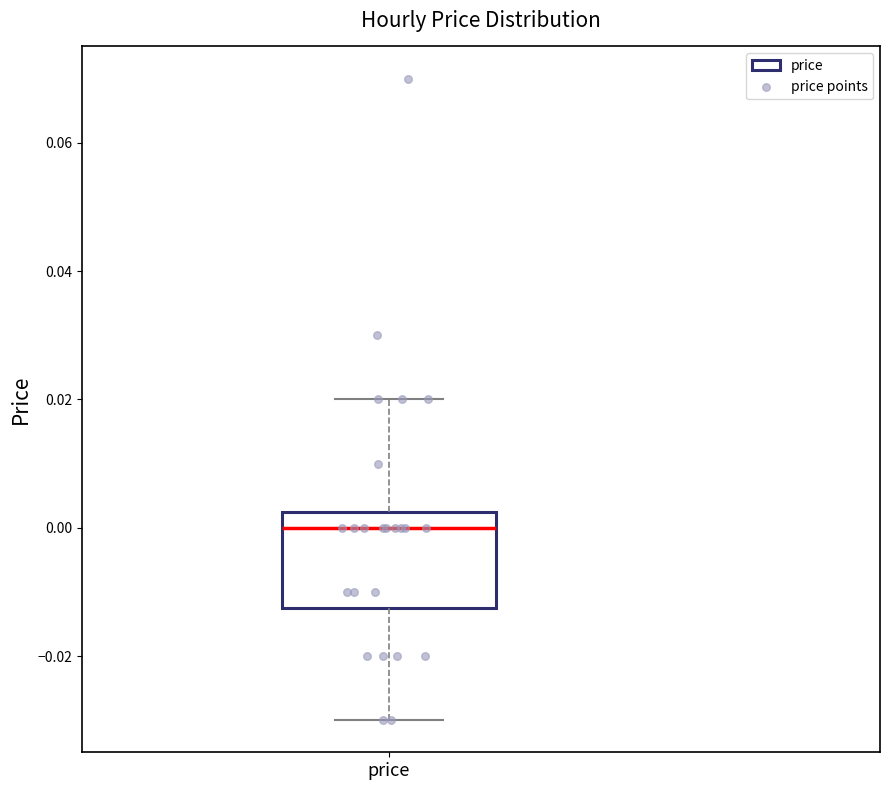

Read this box plot against the y-axis: the position of the median line, the range covered by the box, and the ends of both whiskers. The values are not printed on the chart, so give them approximately, as read against the axis.

median 0.000, box -0.012 to 0.002, whiskers -0.030 to 0.020